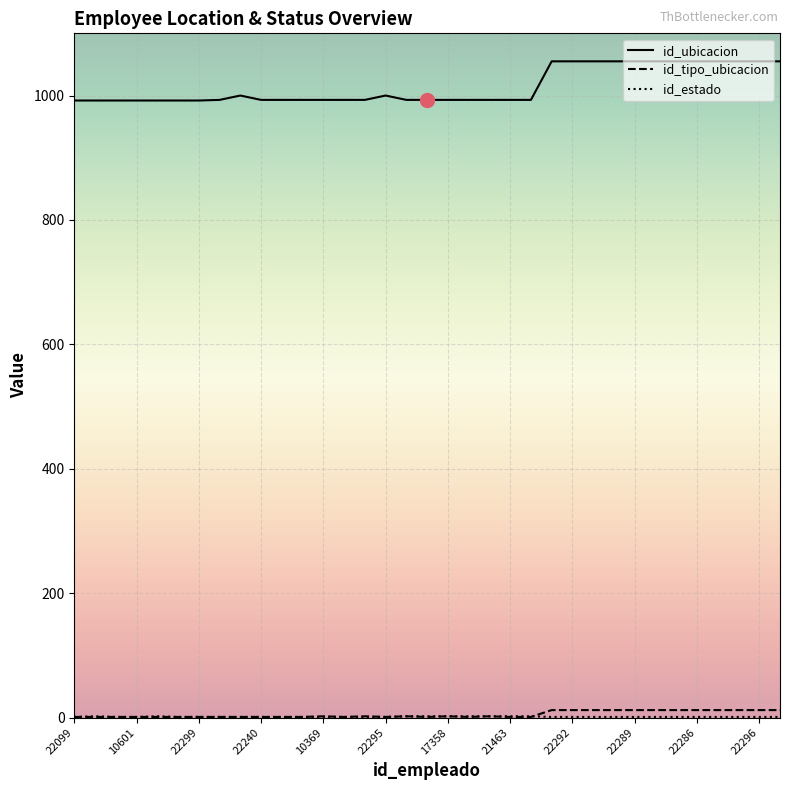

What is the highest value of the id_ubicacion series?

1055